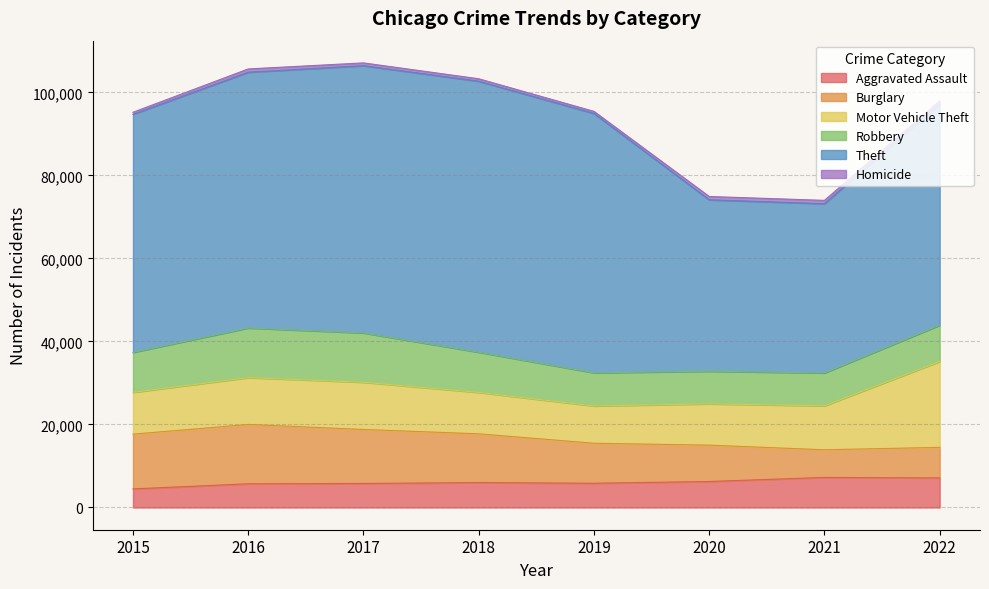

What are all the series names shown in the legend?

Aggravated Assault, Burglary, Motor Vehicle Theft, Robbery, Theft, Homicide